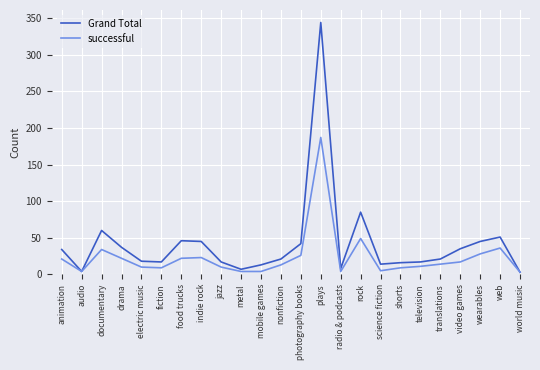

What is the difference between the maximum and minimum values in the successful series?

184